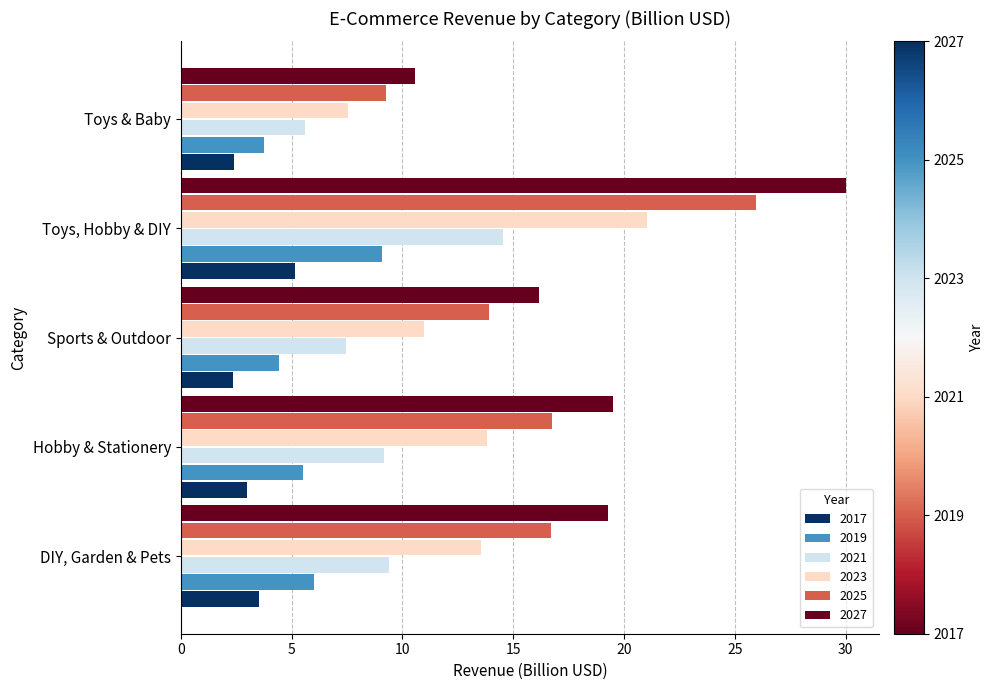

Which series has the largest total across all categories?

2027